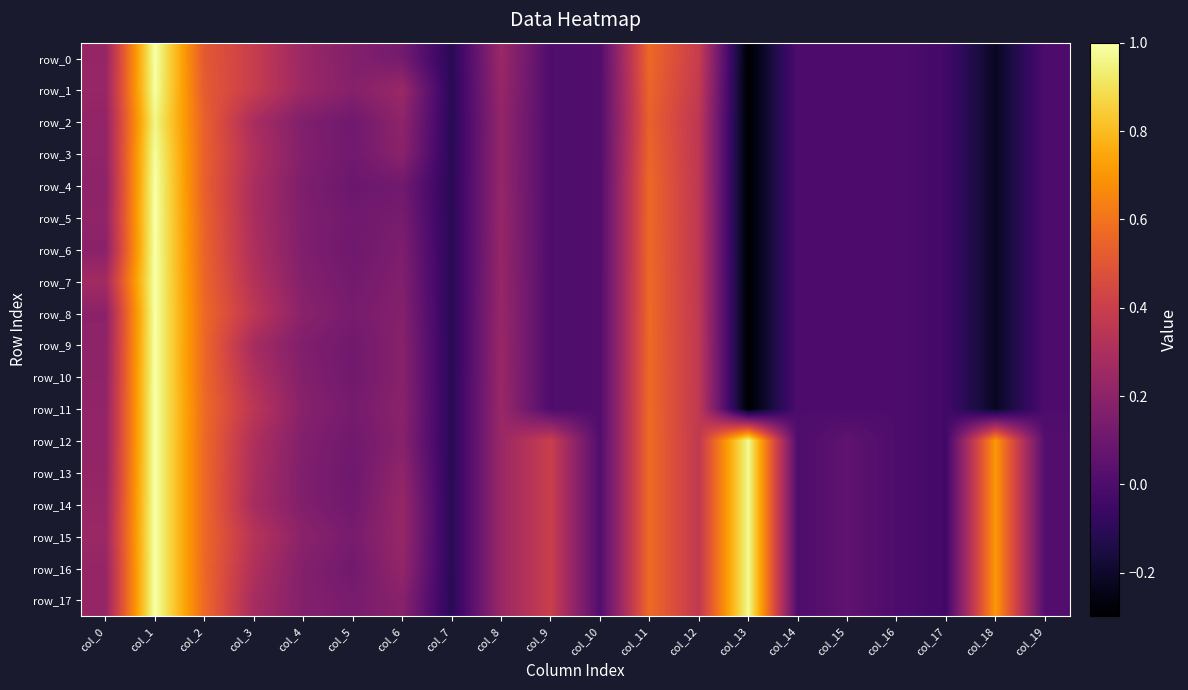

Is it true that row_6 equals -0.5 at col_13?

False